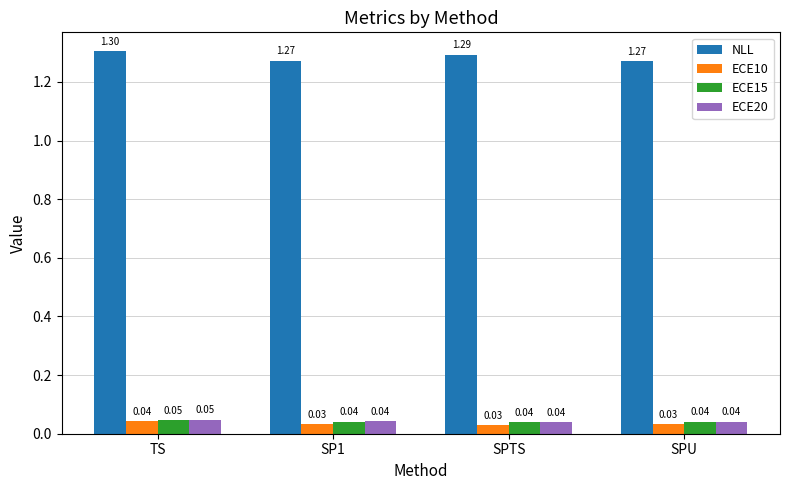

The NLL series shows 0.5 at SPTS. True or false?

False